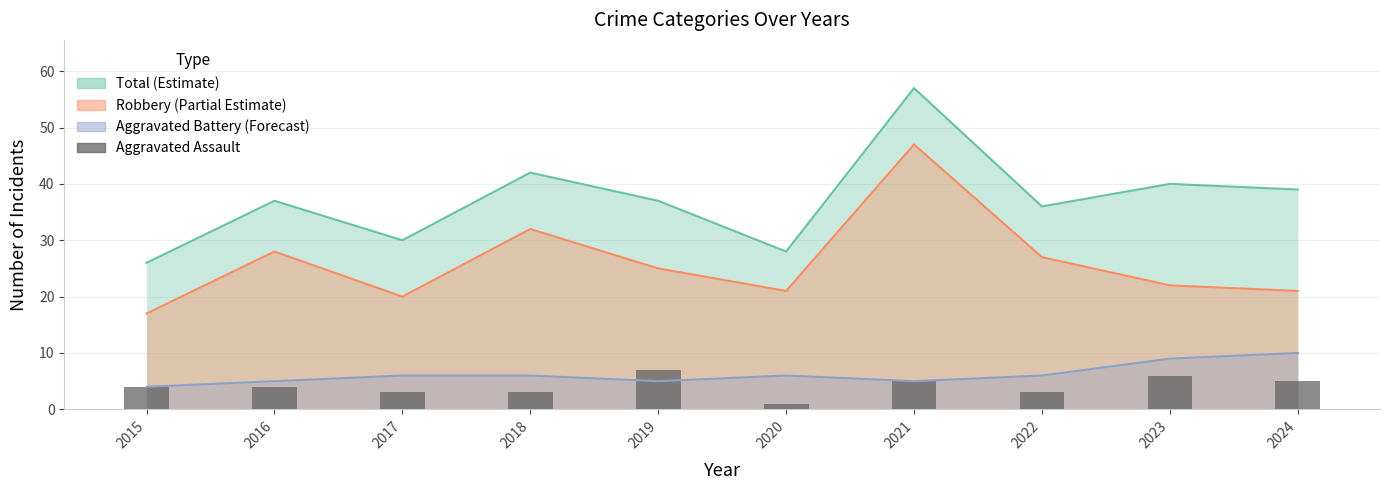

At which category does the chart reach its peak across all series?

2021